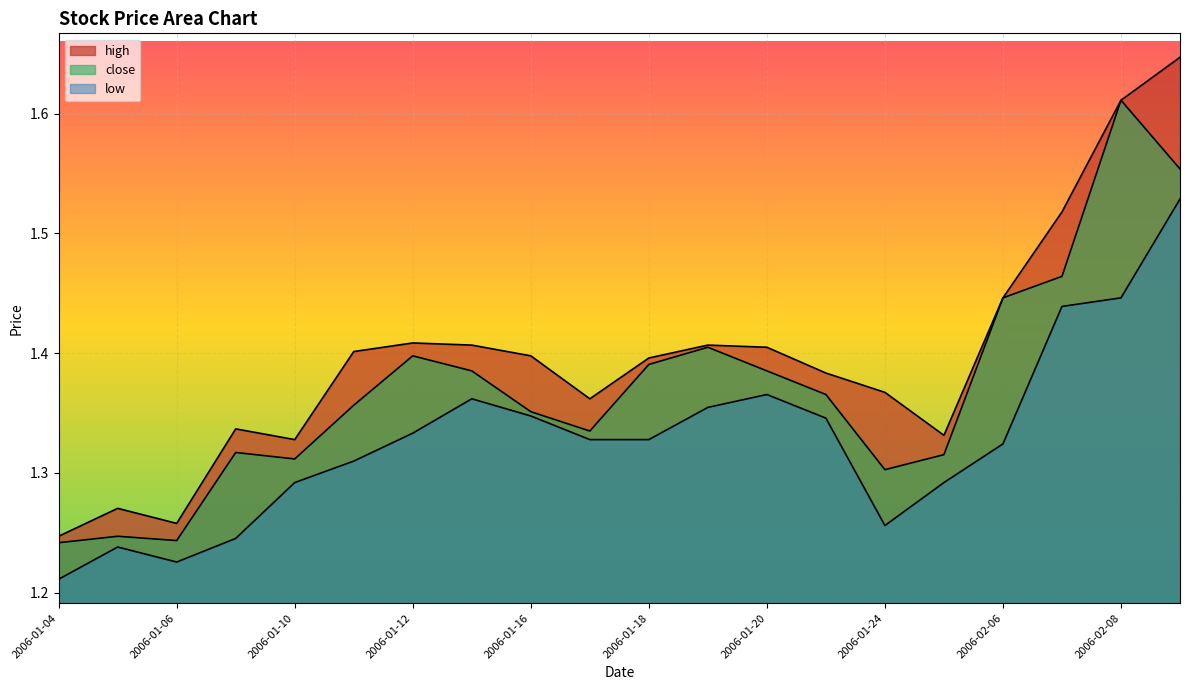

True or false: high and low intersect in this chart.

False